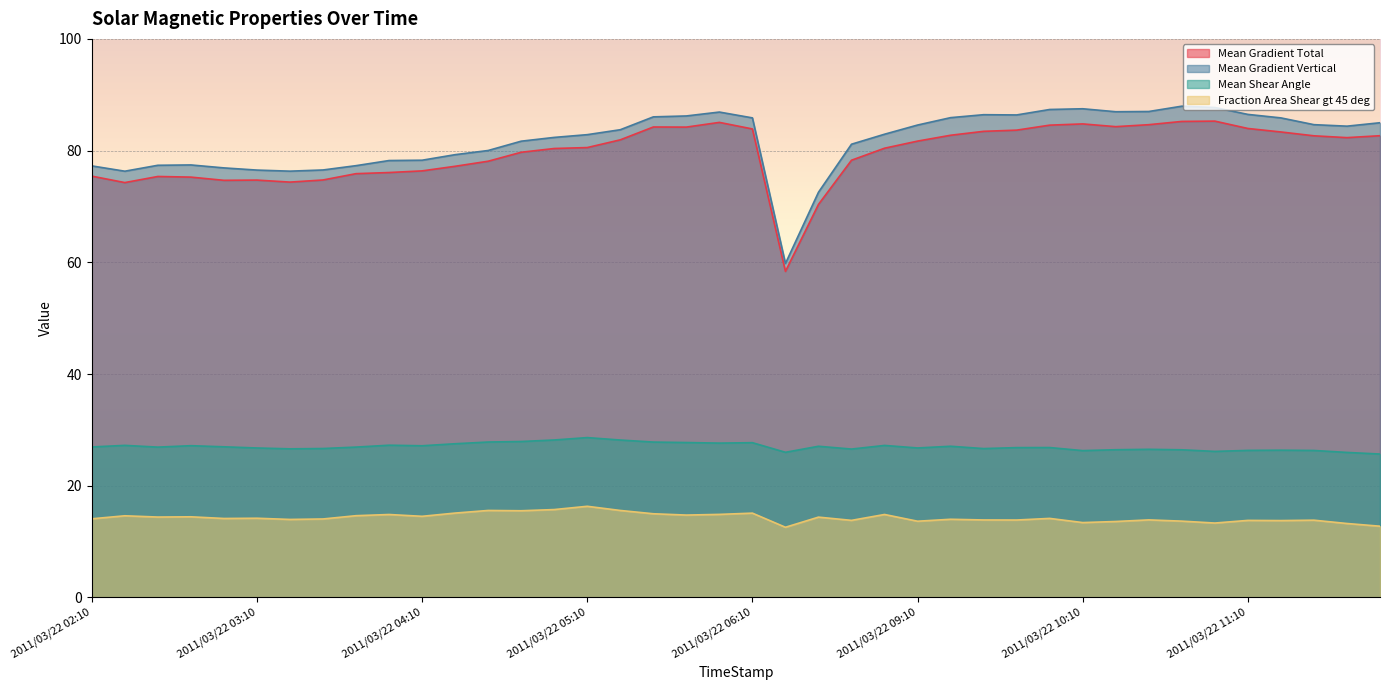

Is the value of Fraction Area Shear gt 45 deg at 2011/03/22 08:10 greater than the value of Mean Shear Angle at 2011/03/22 09:34?

No